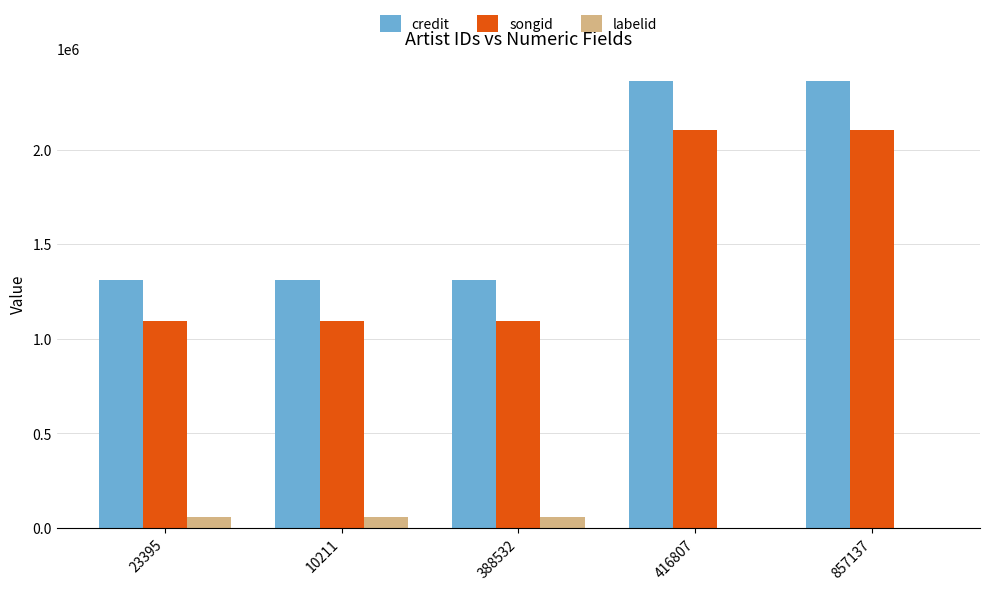

Which series has the largest total across all categories?

credit